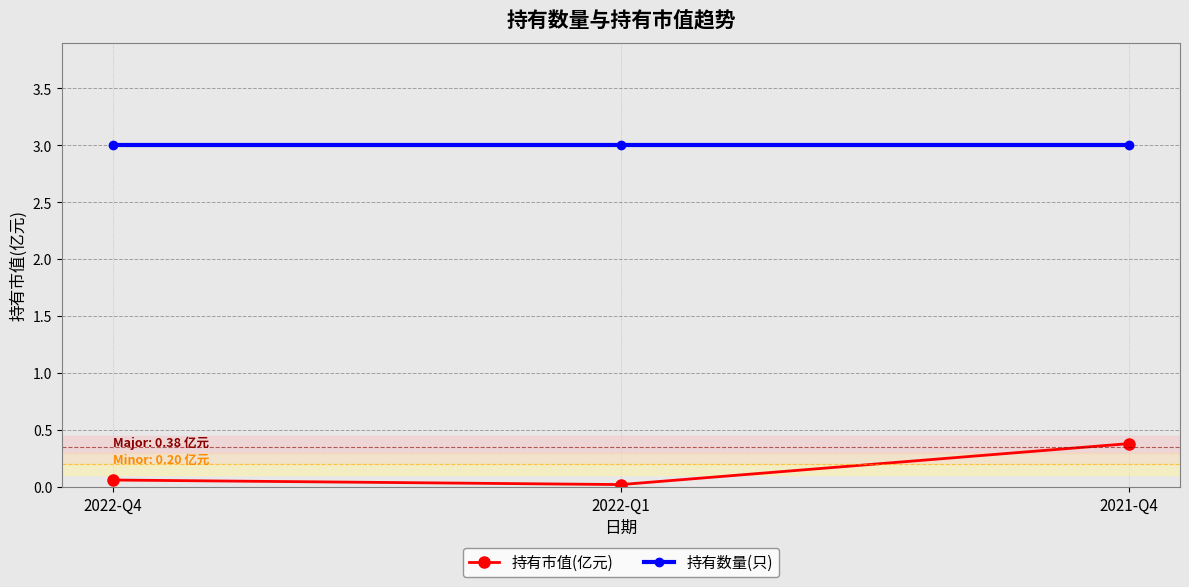

At which category is the sum across all series the highest?

2021-Q4